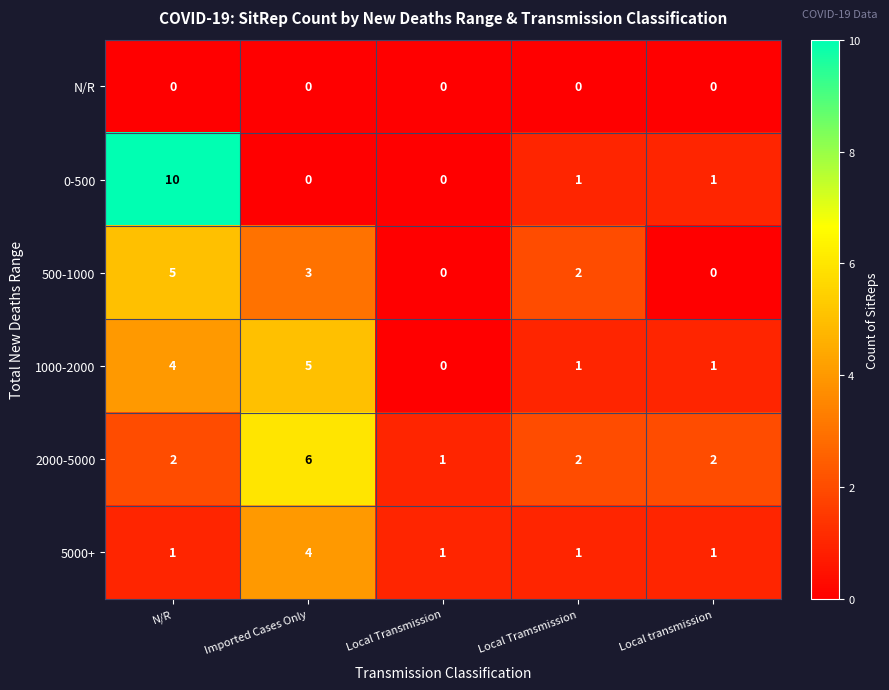

What is the difference between the highest and lowest values at Imported Cases Only?

6